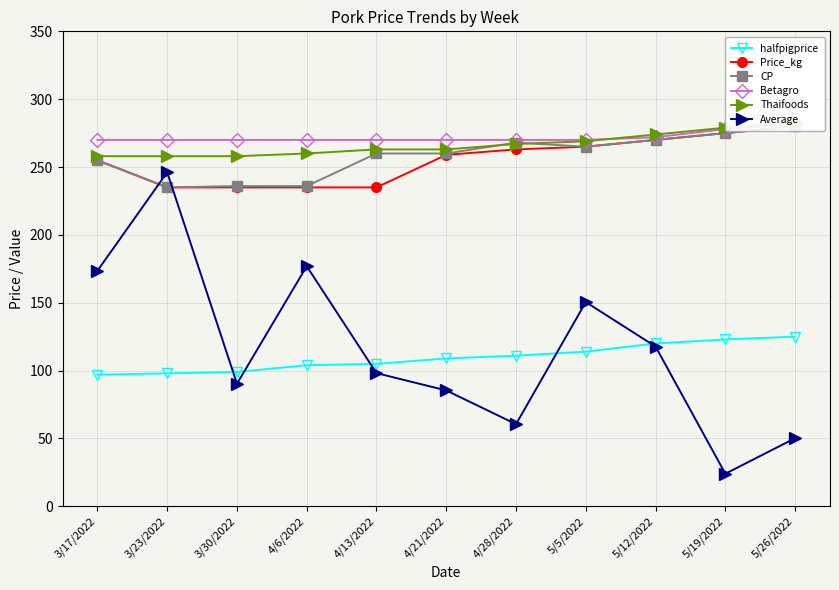

True or false: Betagro has more than 2 points higher than both neighbors.

False